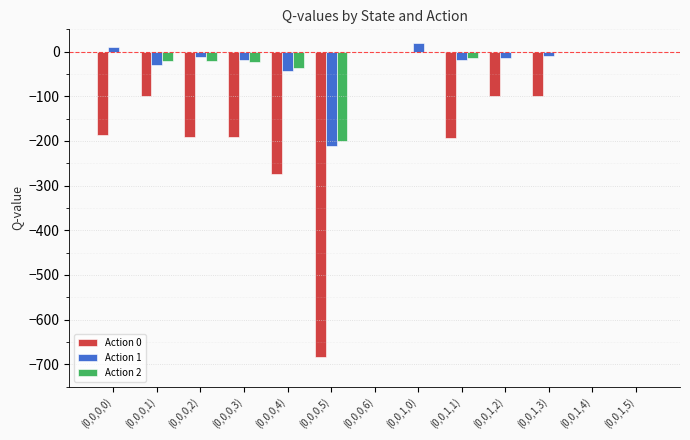

The value of Action 2 at (0,0,0,5) is -298.2. True or false?

False